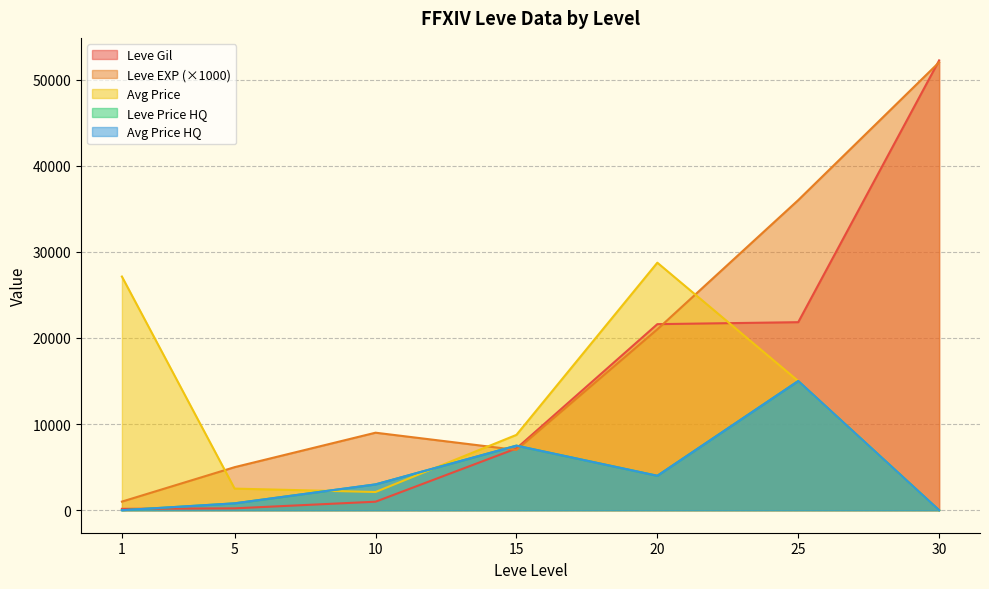

True or false: LevePriceHQ and currentAveragePriceHQ intersect in this chart.

False